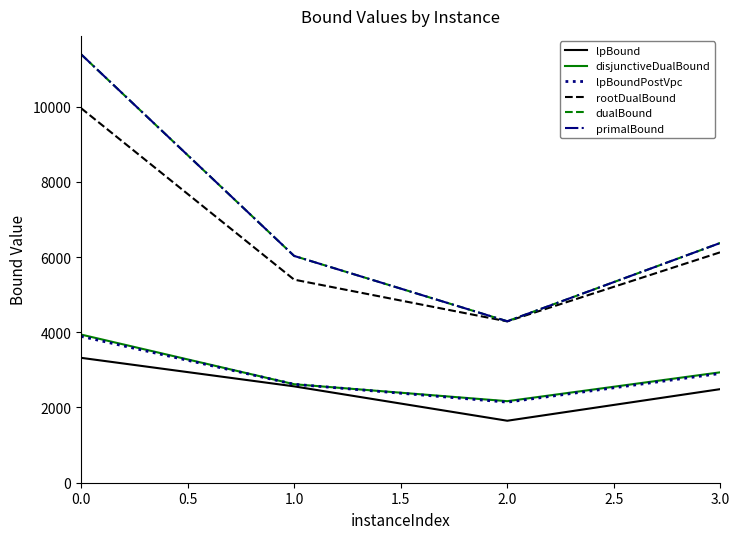

List the labels in order of lpBoundPostVpc value, smallest first.

2.0, 1.0, 3.0, 0.0